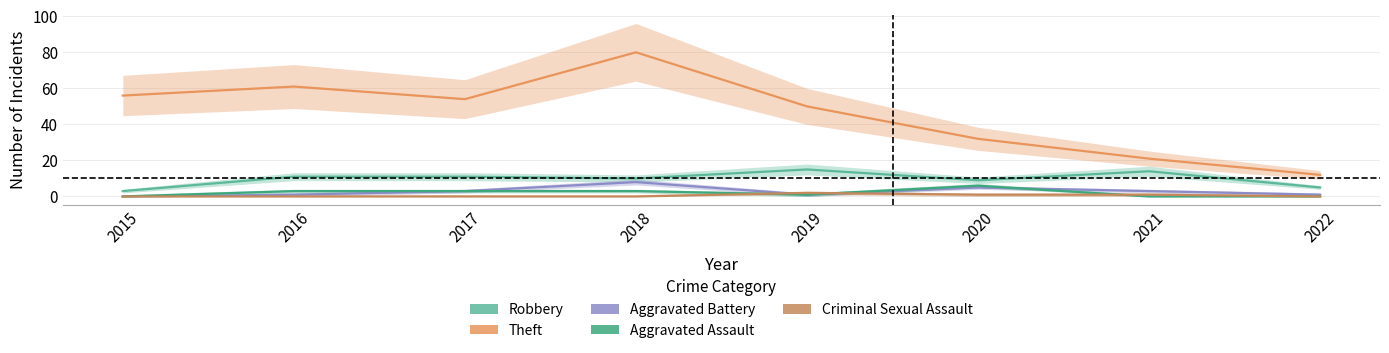

How many interior local peaks does the Theft series have?

2